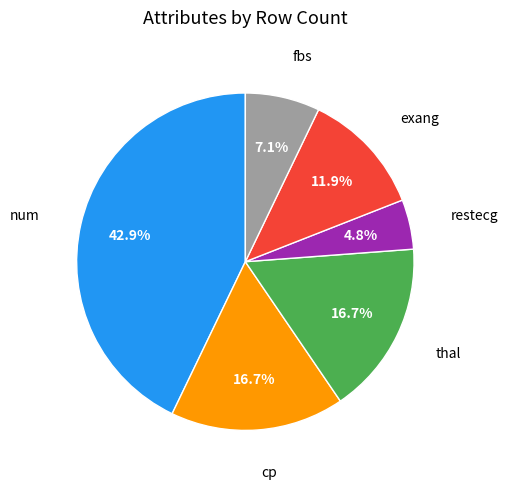

Is there any slice that represents more than half of the pie?

No